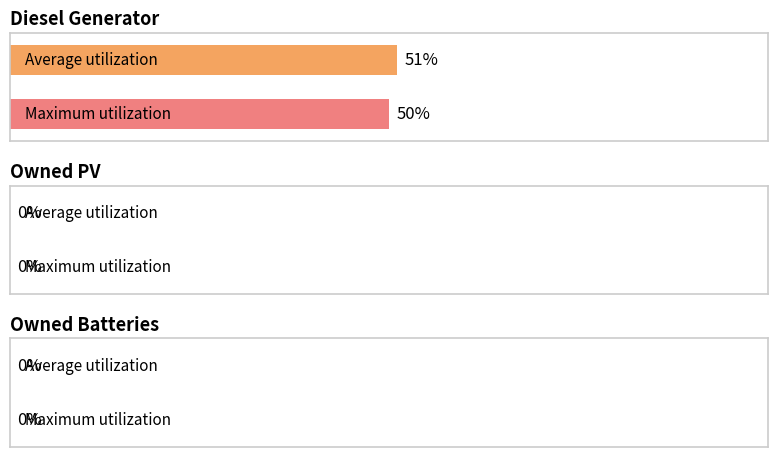

What is the label of the 2nd bar from the right?

Owned Batteries